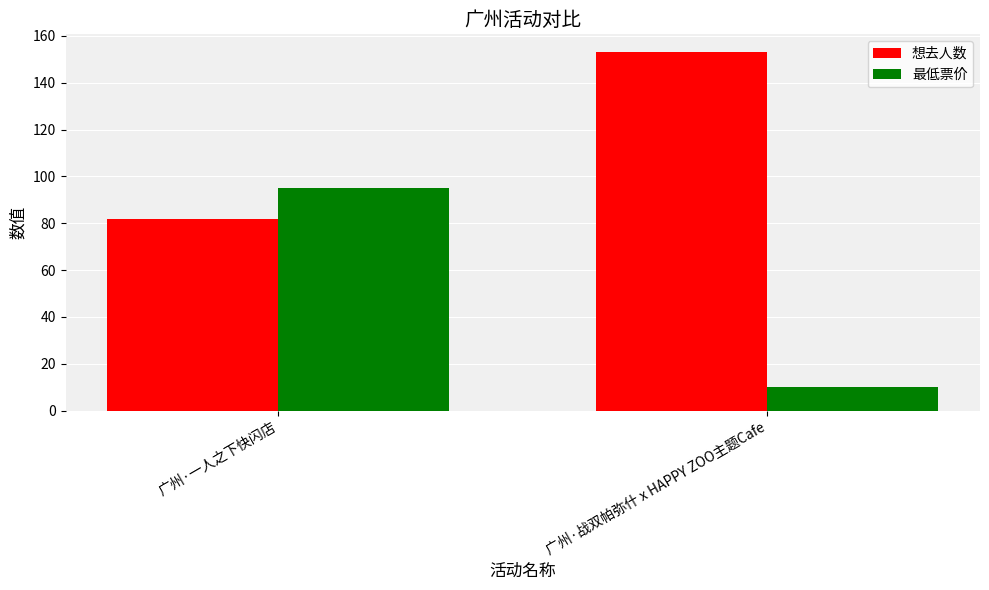

The 最低票价 series shows 10 at 广州·战双帕弥什 x HAPPY ZOO主题Cafe. True or false?

True